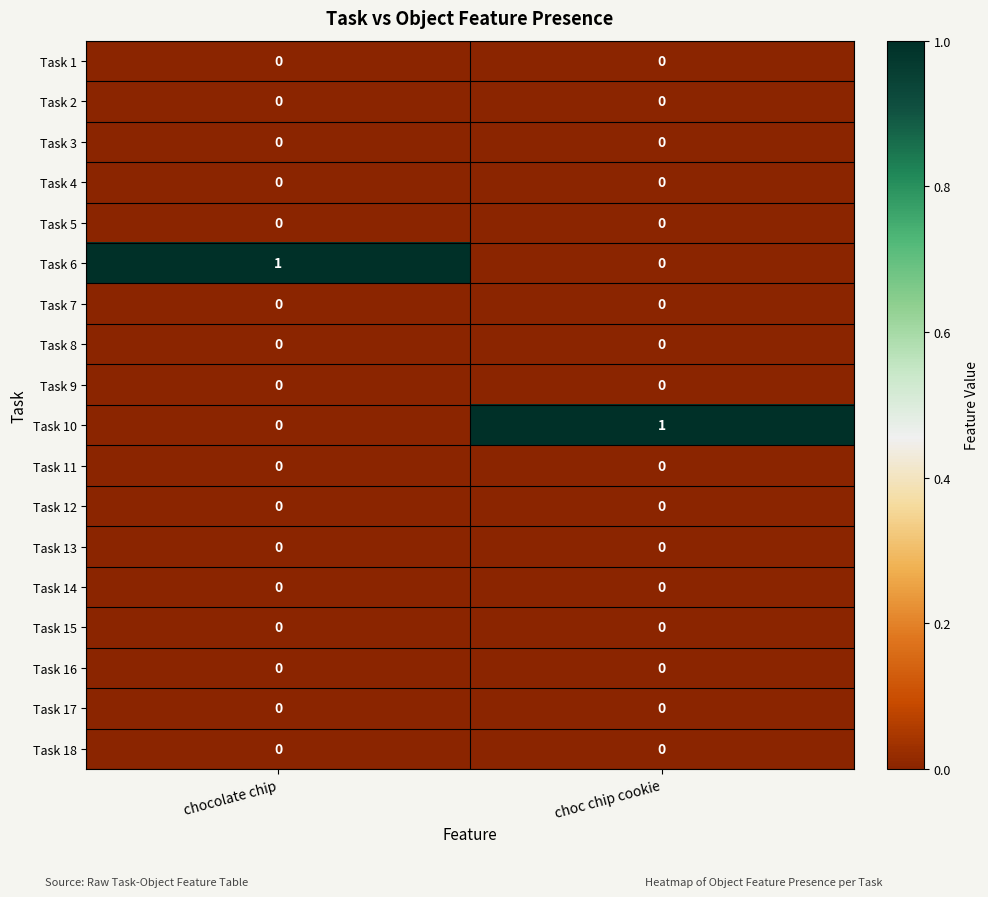

What is the total value across all series at chocolate chip?

1